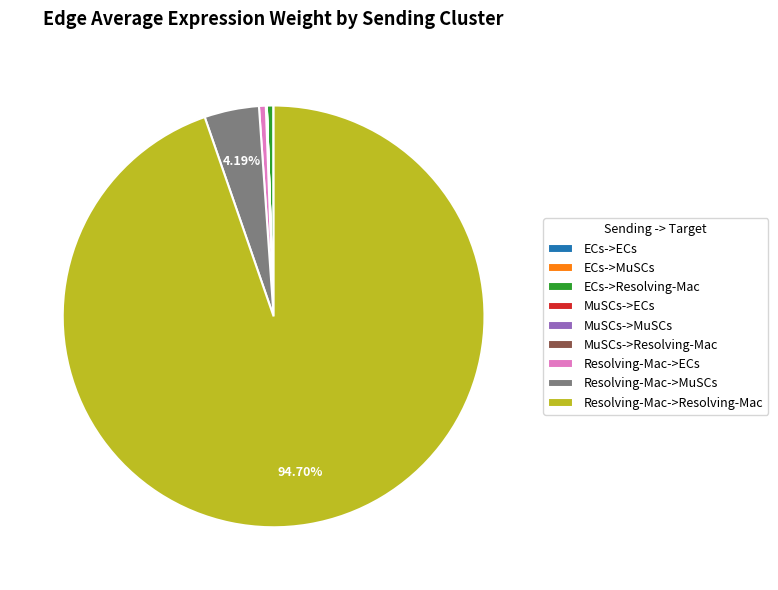

Which category has the biggest portion of the pie?

Resolving-Mac->Resolving-Mac